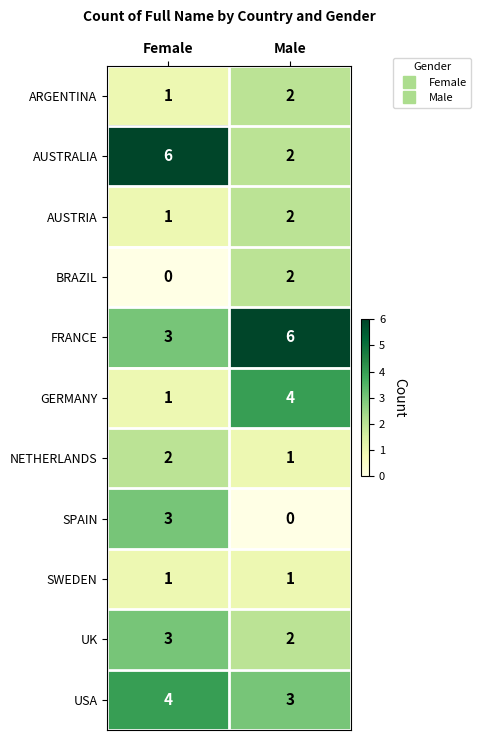

Reading left to right, transcribe all the data shown in this chart.

ARGENTINA: Female=1	Male=2
AUSTRALIA: Female=6	Male=2
AUSTRIA: Female=1	Male=2
BRAZIL: Female=0	Male=2
FRANCE: Female=3	Male=6
GERMANY: Female=1	Male=4
NETHERLANDS: Female=2	Male=1
SPAIN: Female=3	Male=0
SWEDEN: Female=1	Male=1
UK: Female=3	Male=2
USA: Female=4	Male=3